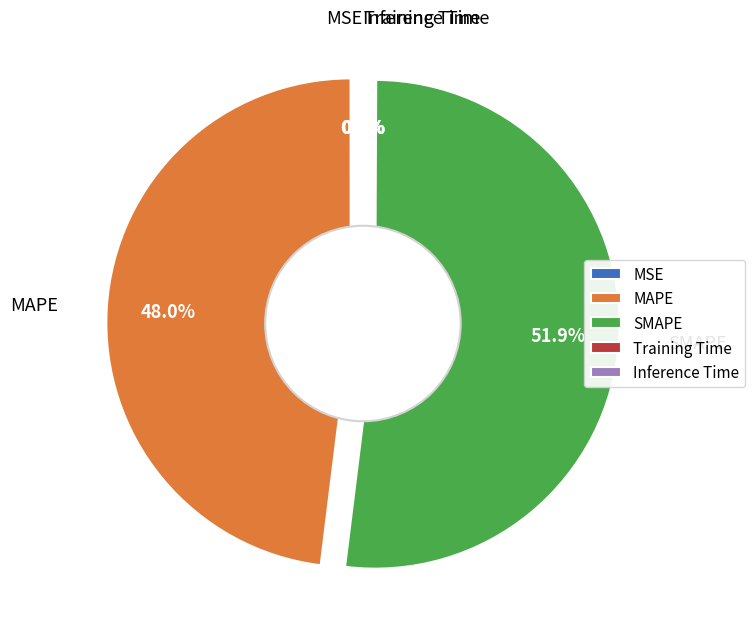

What is the smallest slice in the pie chart?

MSE